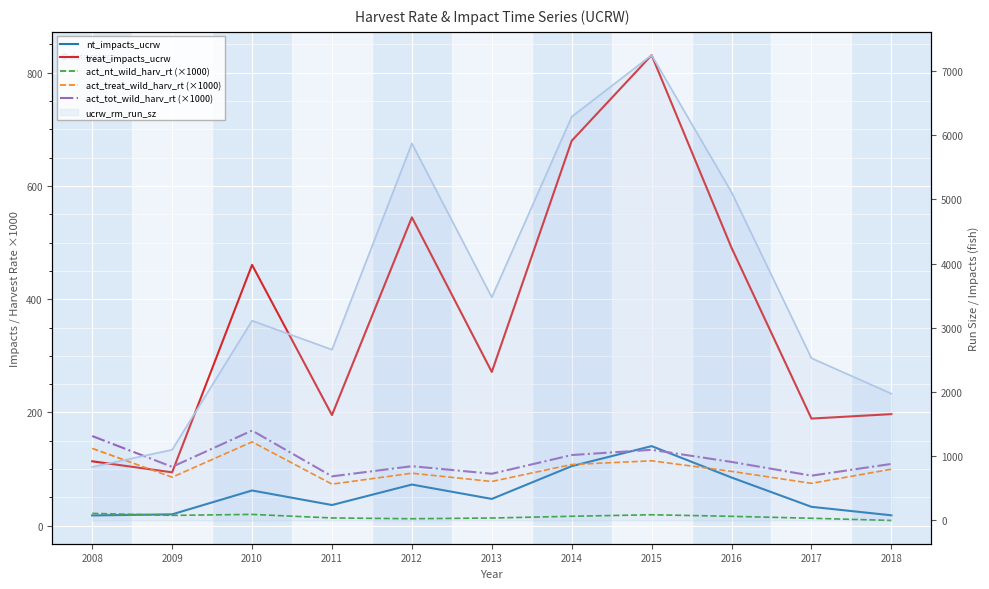

Which series ends up on top after the final intersection of nt_impacts_ucrw and act_tot_wild_harv_rt (×1000)?

act_tot_wild_harv_rt (×1000)